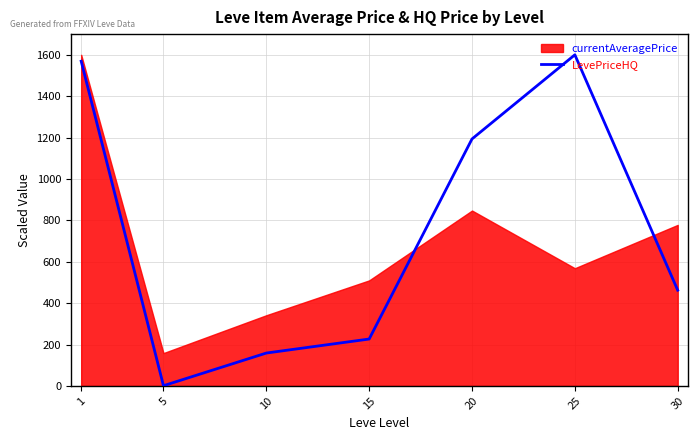

At which label does the data first exceed 462?

1